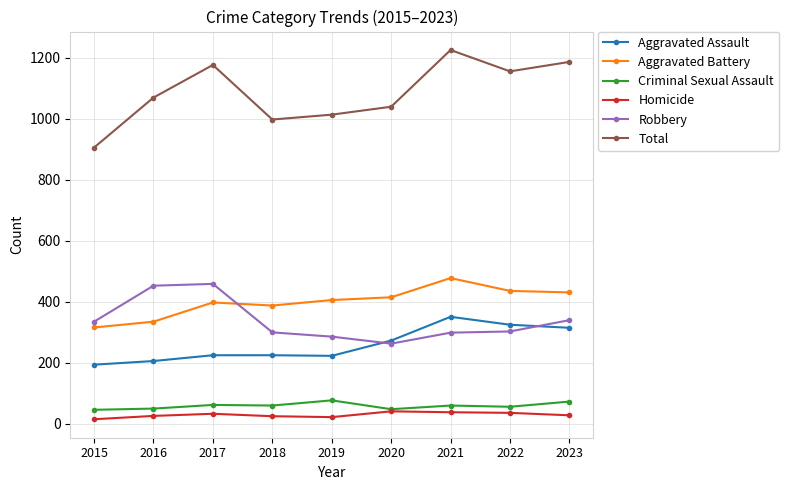

How many data points does each series have?

9